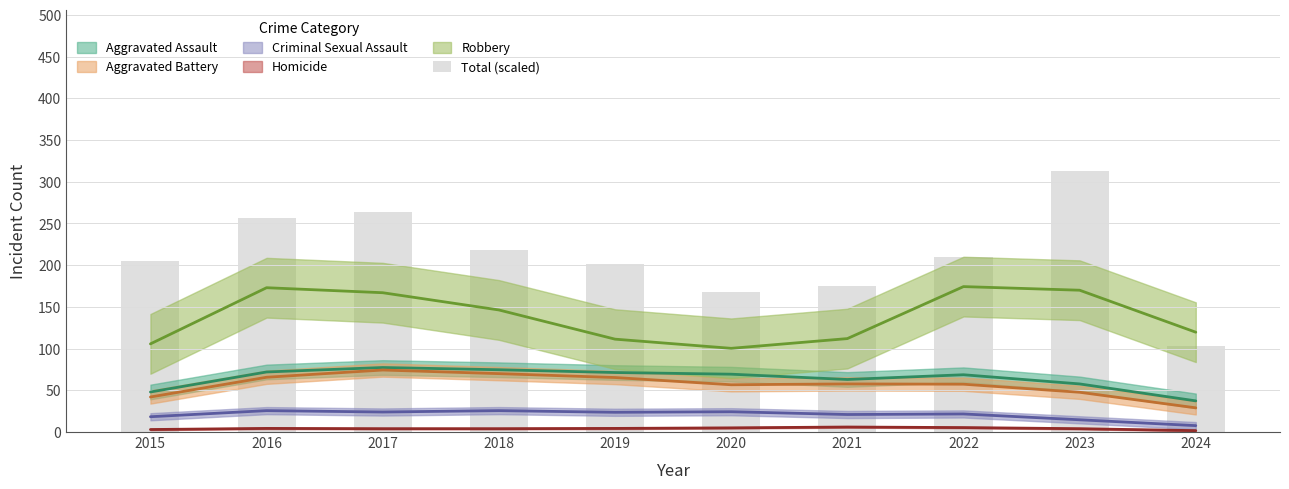

What is the difference between the maximum and minimum values?

208.7